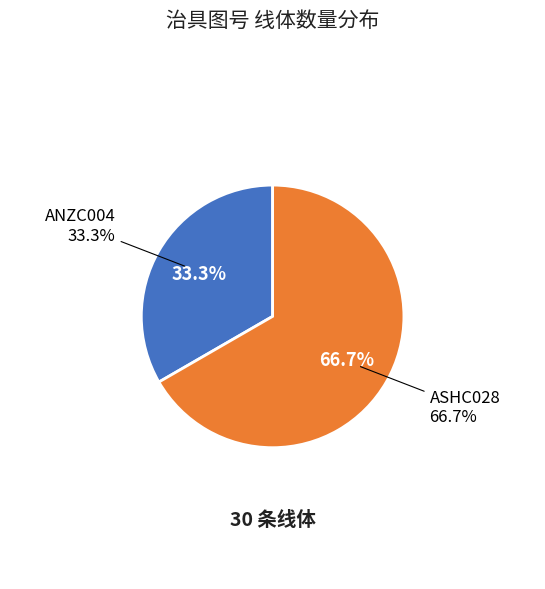

What is the largest slice in the pie chart?

ASHC028